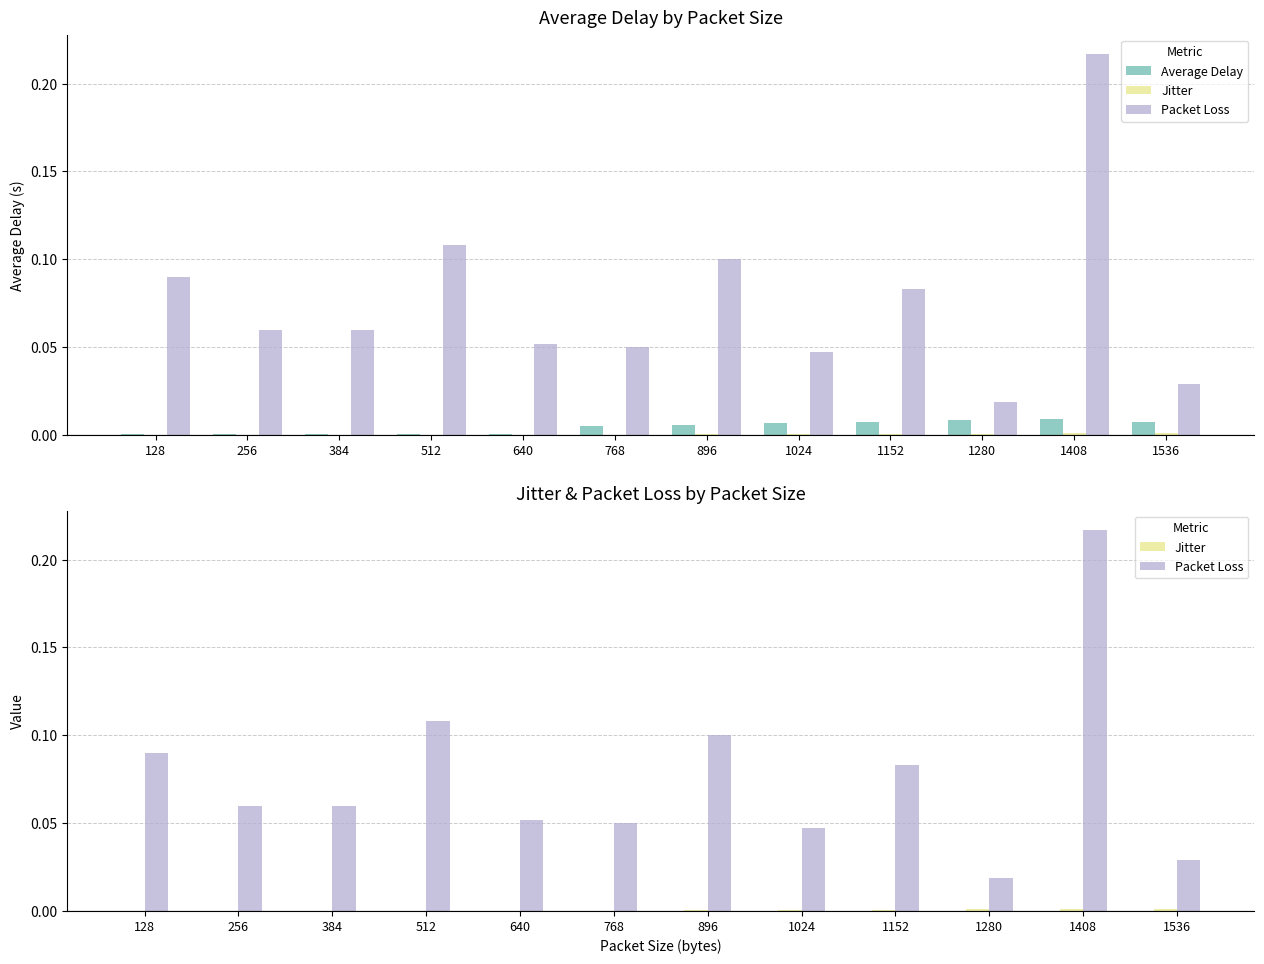

Reading right to left, what are all the values shown in this chart?

Average Delay: 1536=0.0	1408=0.0	1280=0.0	1152=0.0	1024=0.0	896=0.0	768=0.0	640=0.0	512=0.0	384=0.0	256=0.0	128=0.0
Jitter: 1536=0.0	1408=0.0	1280=0.0	1152=0.0	1024=0.0	896=0.0	768=0.0	640=0.0	512=0.0	384=0.0	256=0.0	128=0.0
Packet Loss: 1536=0.0	1408=0.2	1280=0.0	1152=0.1	1024=0.0	896=0.1	768=0.0	640=0.1	512=0.1	384=0.1	256=0.1	128=0.1